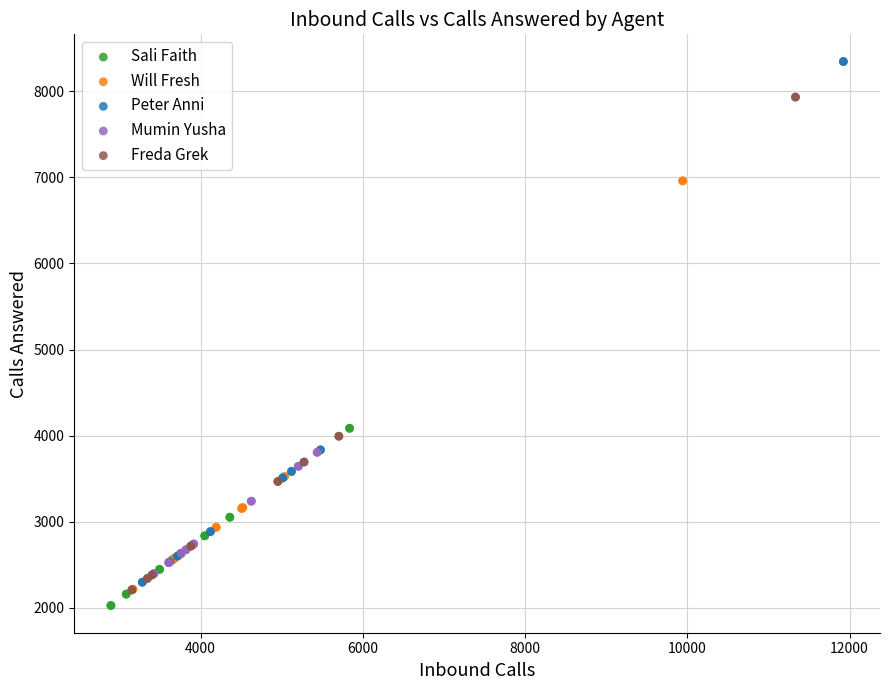

Which series contains the highest Y value?

Peter Anni